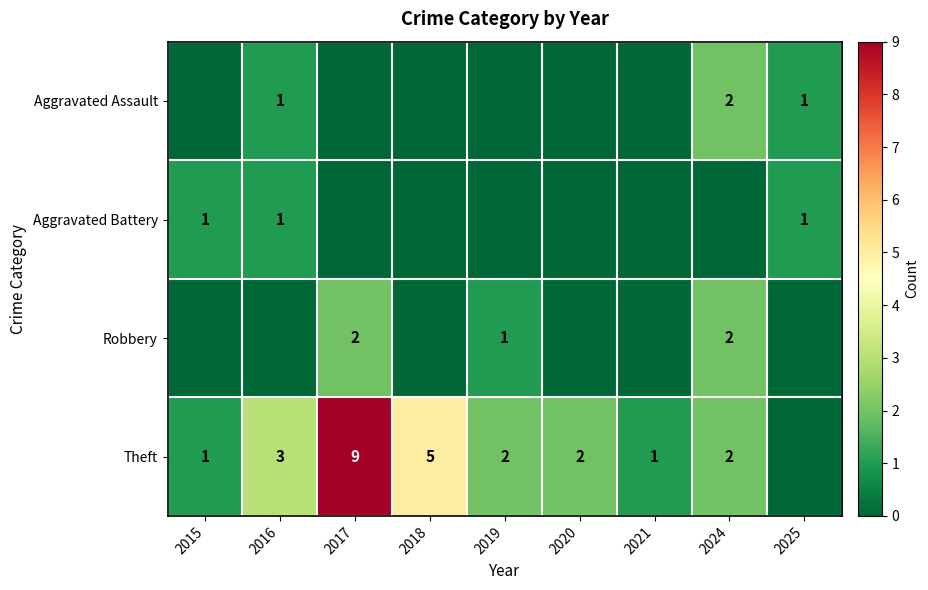

Which has a higher value, 2019 or 2015?

2019